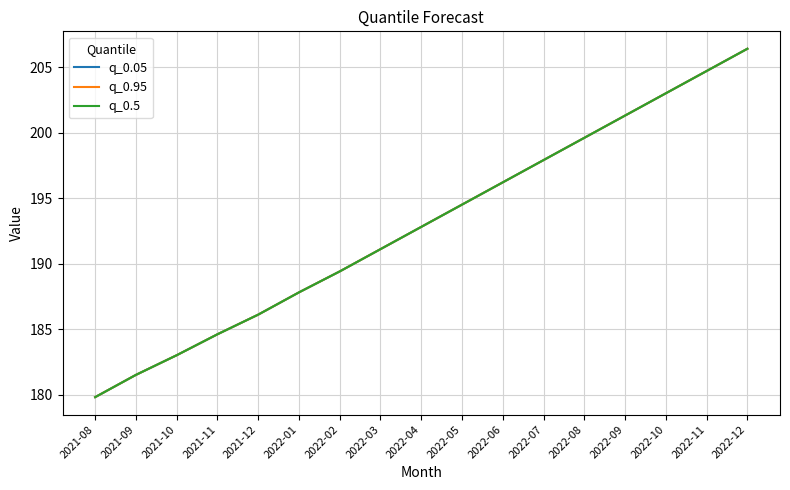

At 2022-08, list the series in order from largest to smallest.

q_0.05, q_0.95, q_0.5